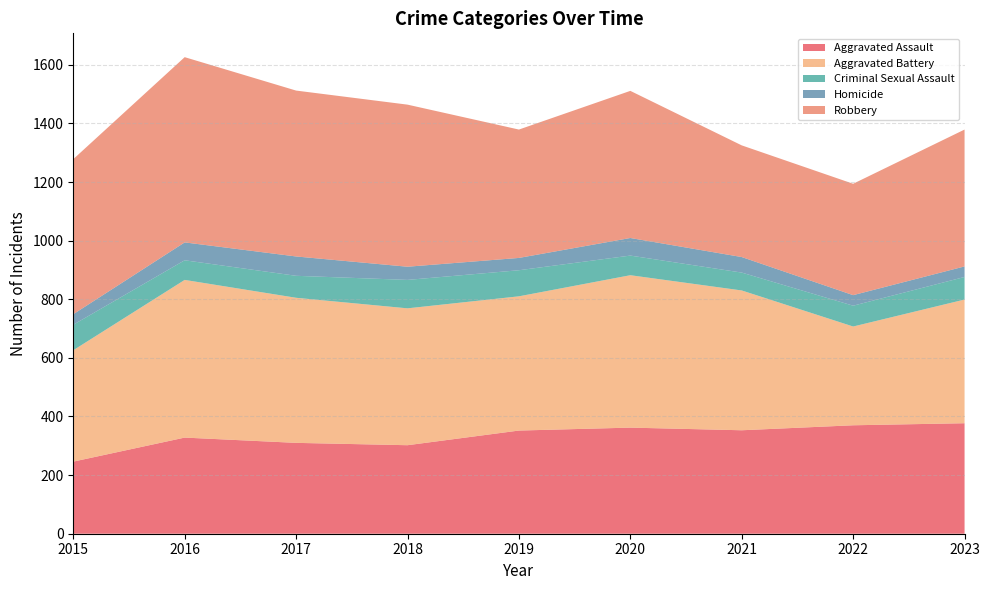

Reading left to right, list all the values displayed in this chart.

Aggravated Assault: 2015=246	2016=328	2017=310	2018=302	2019=352	2020=362	2021=353	2022=370	2023=377
Aggravated Battery: 2015=380	2016=538	2017=495	2018=467	2019=458	2020=520	2021=477	2022=337	2023=422
Criminal Sexual Assault: 2015=87	2016=67	2017=75	2018=97	2019=89	2020=67	2021=61	2022=71	2023=77
Homicide: 2015=36	2016=61	2017=66	2018=45	2019=42	2020=60	2021=53	2022=36	2023=36
Robbery: 2015=529	2016=632	2017=566	2018=553	2019=438	2020=502	2021=381	2022=380	2023=467